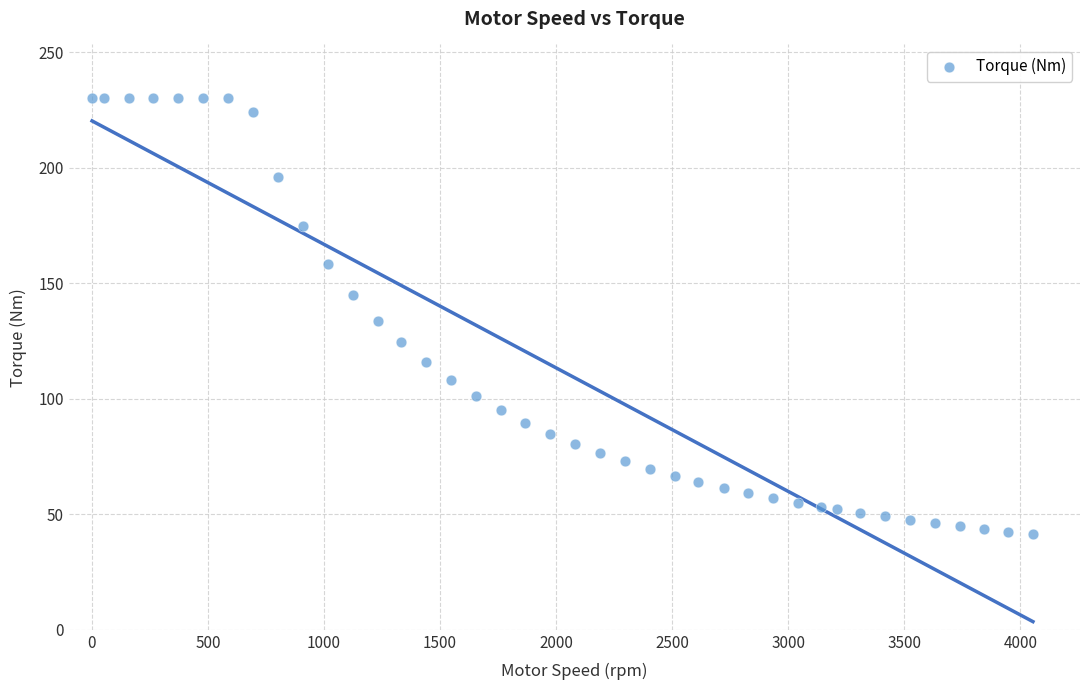

What is the range of X values (max minus min)?

4053.0